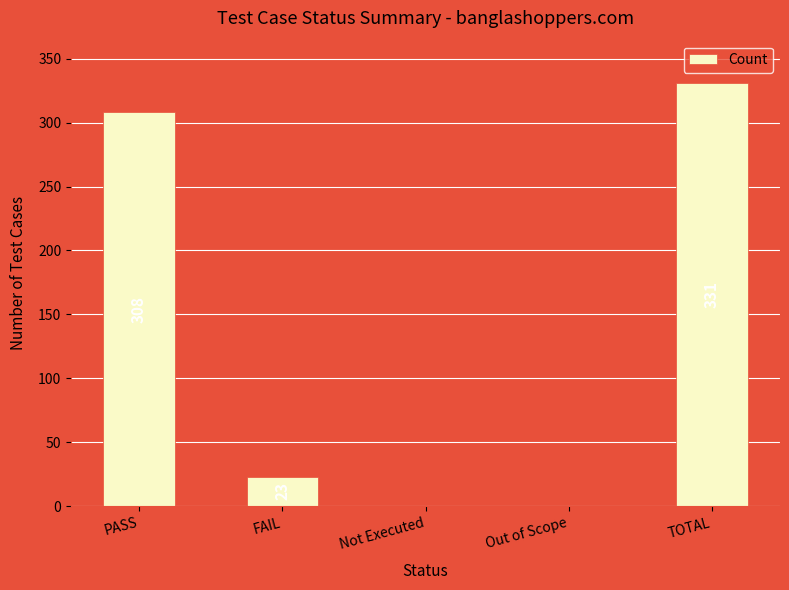

Reading right to left, extract all data points from this chart.

331	0	0	23	308